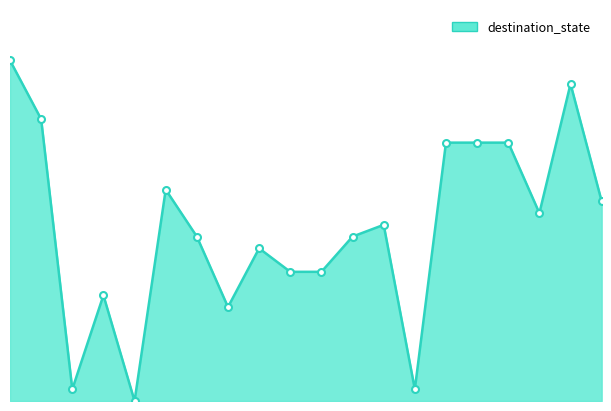

How many lines are shown in the chart?

1